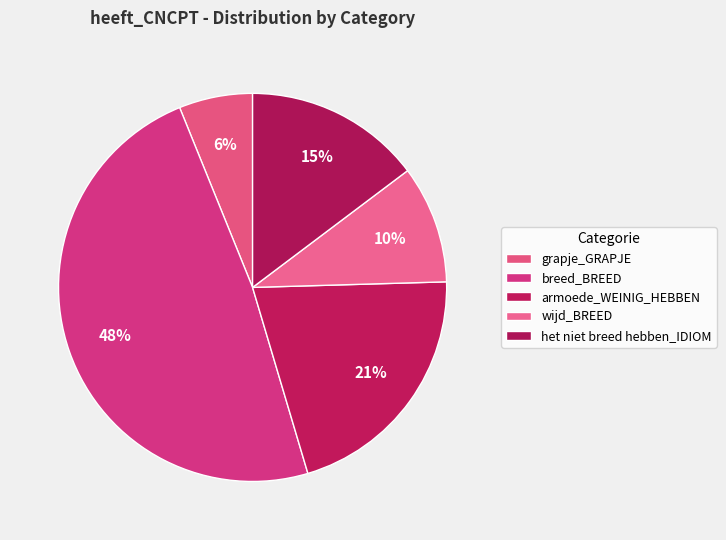

Count the number of slices in the pie.

5